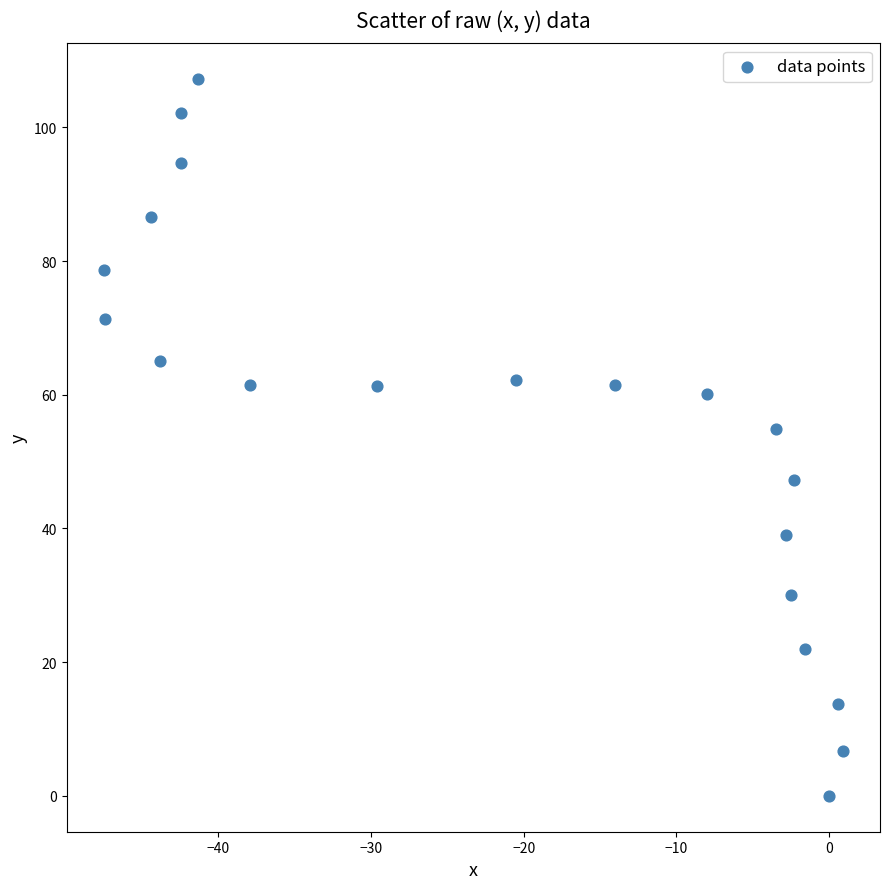

What Y value in the scatter plot is closest to 53?

54.9